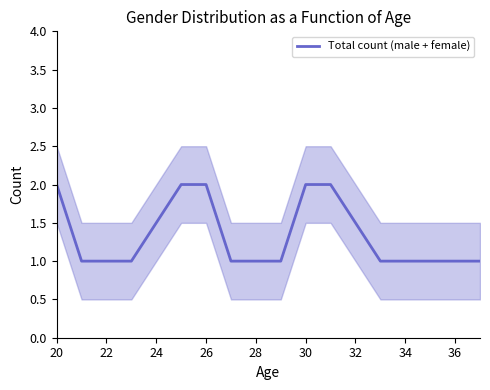

True or false: Total count (male + female) has a value of 3 at 26.

False